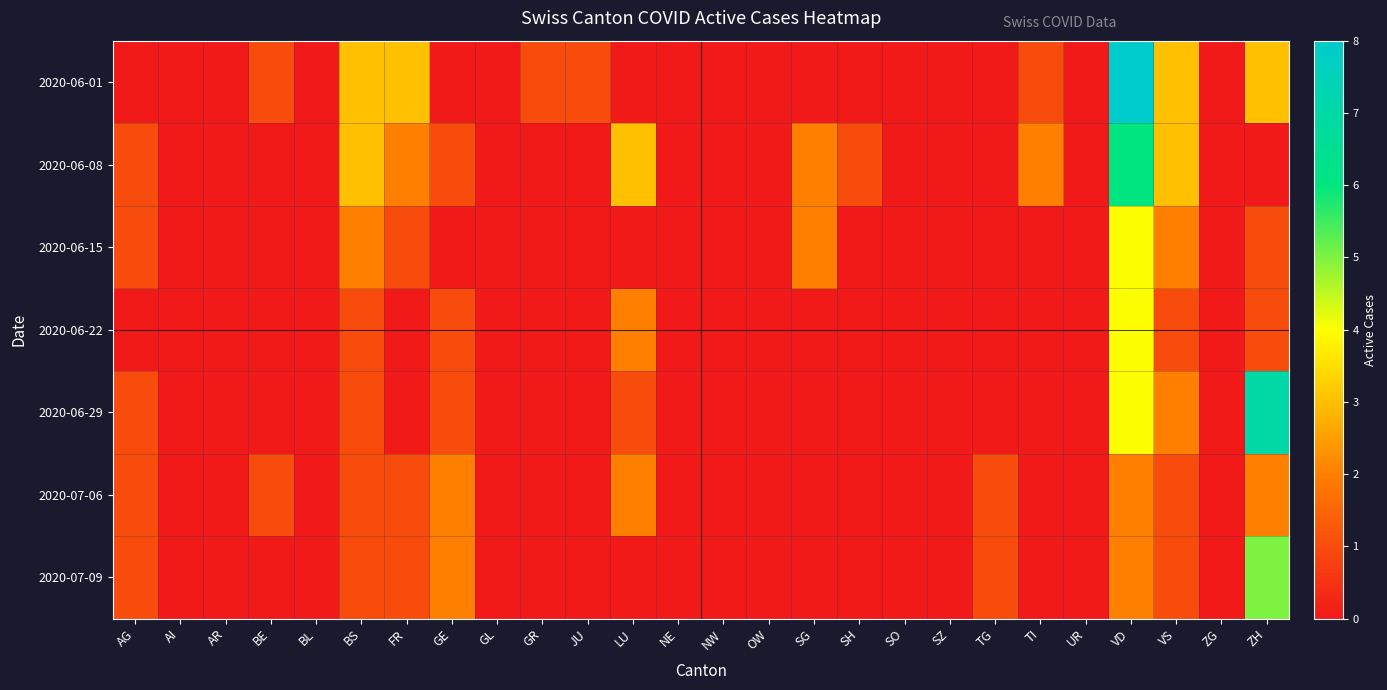

Between AR and VD, which series saw the biggest shift?

2020-06-01